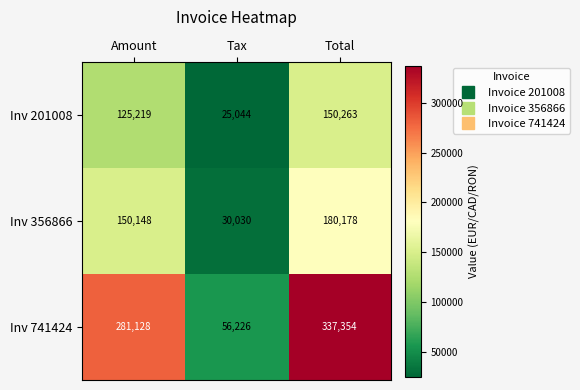

Which series has the largest range (max minus min)?

Inv 741424